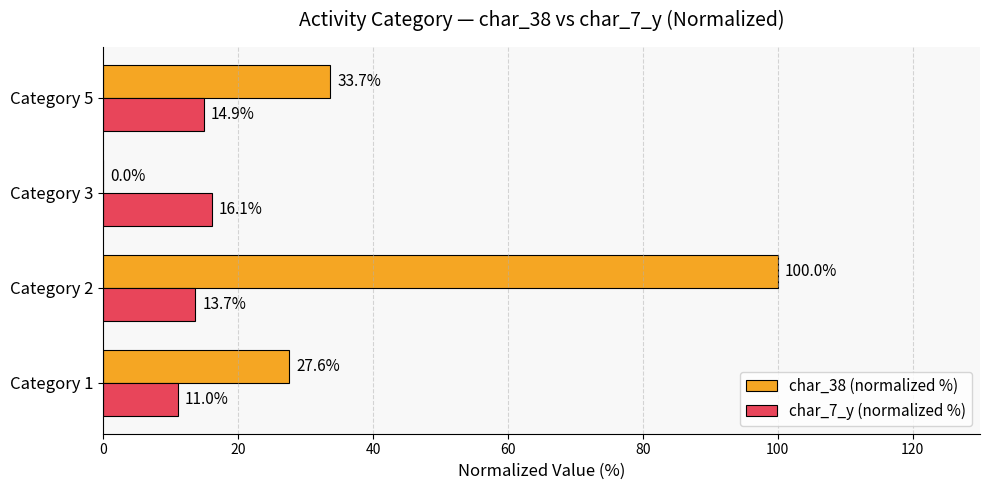

The value of char_38 (normalized %) at Category 2 is 24.3. True or false?

False